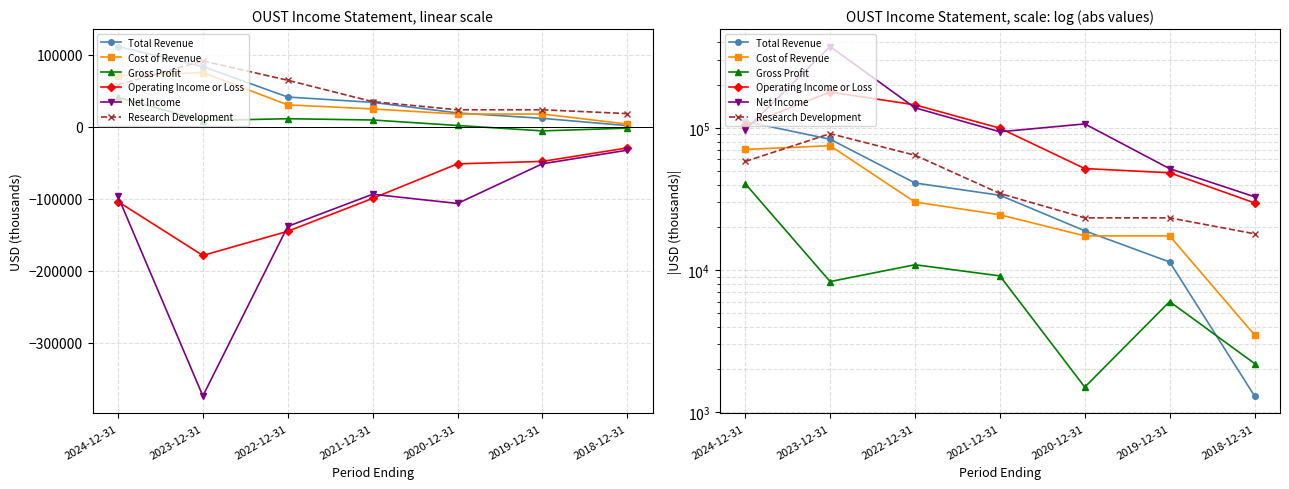

Reading left to right, what are all the values shown in this chart?

Total Revenue: 111100	83300	41000	33600	18900	11400	1300
Cost of Revenue: 70600	75000	30100	24500	17400	17400	3500
Gross Profit: 40500	8300	10900	9100	1500	6000	2200
Operating Income or Loss: 104200	179000	145400	99700	51800	48400	29700
Net Income: 97000	374100	138600	94000	106800	51700	32800
Research Development: 58100	91200	64300	34600	23300	23300	18000